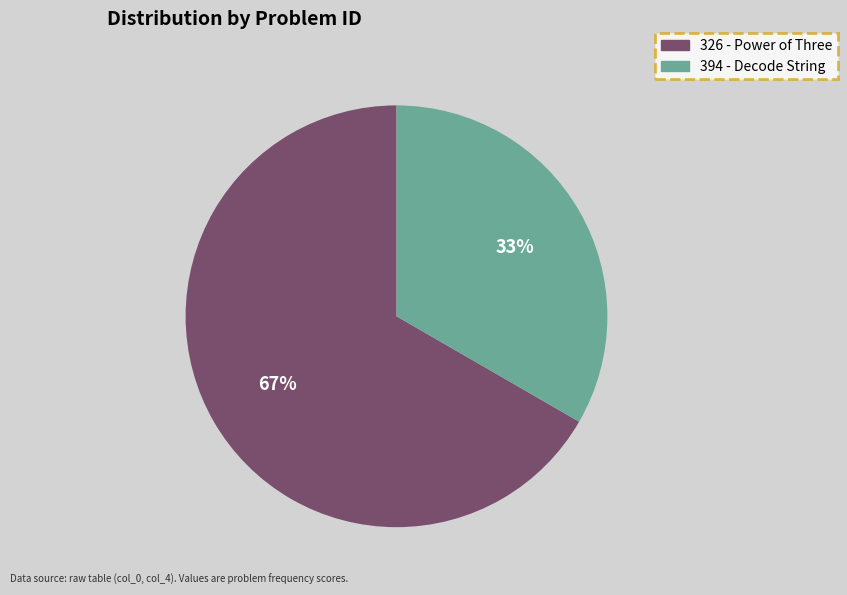

Does 326 account for over 50% of the chart?

Yes